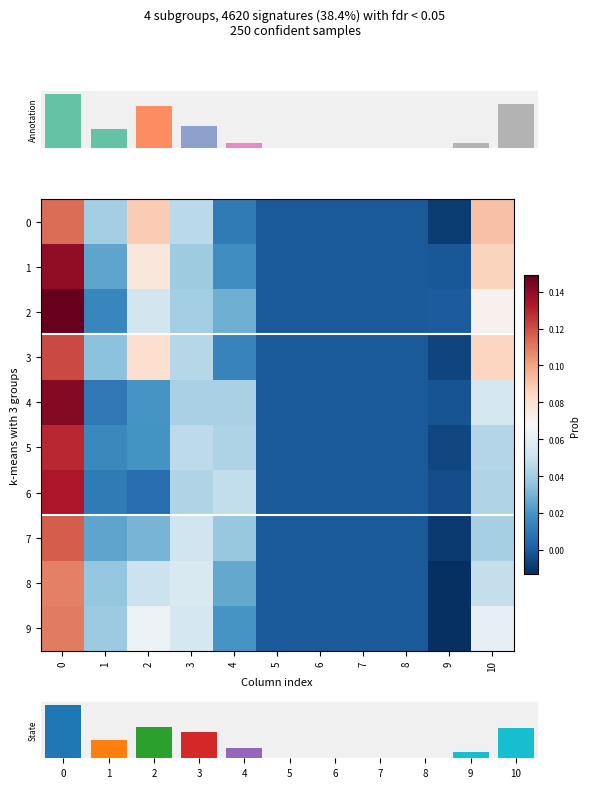

Rank the categories by 3 value from highest to lowest.

0, 10, 2, 3, 1, 4, 5, 6, 7, 8, 9